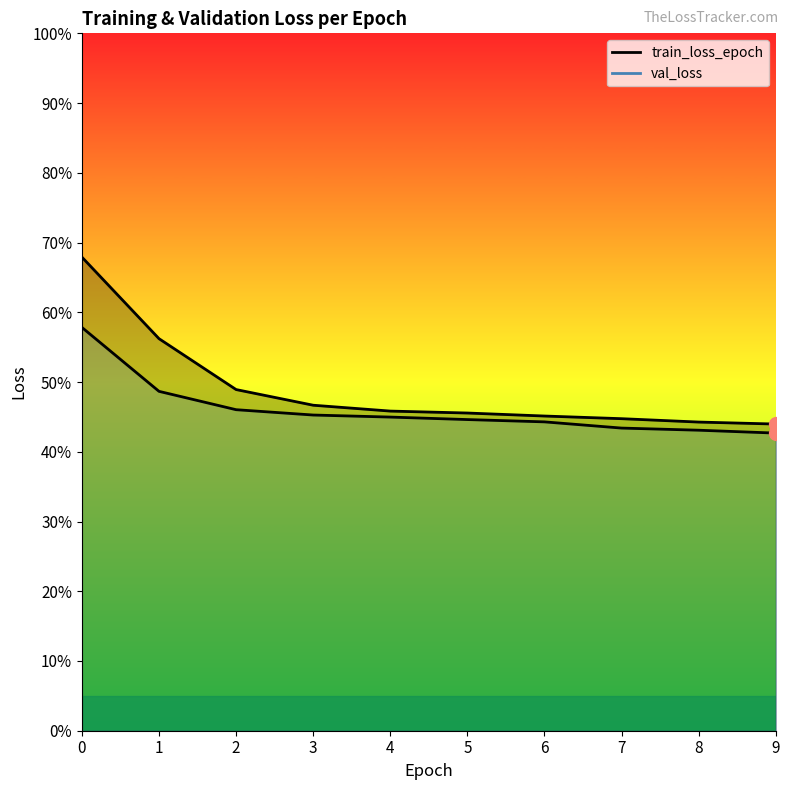

Between 4 and 6, which is larger?

4